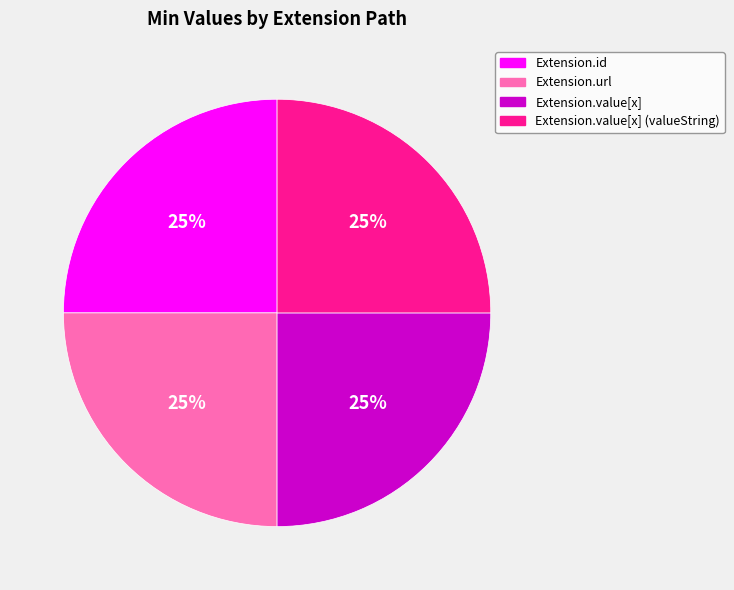

How many segments does this pie chart have?

4